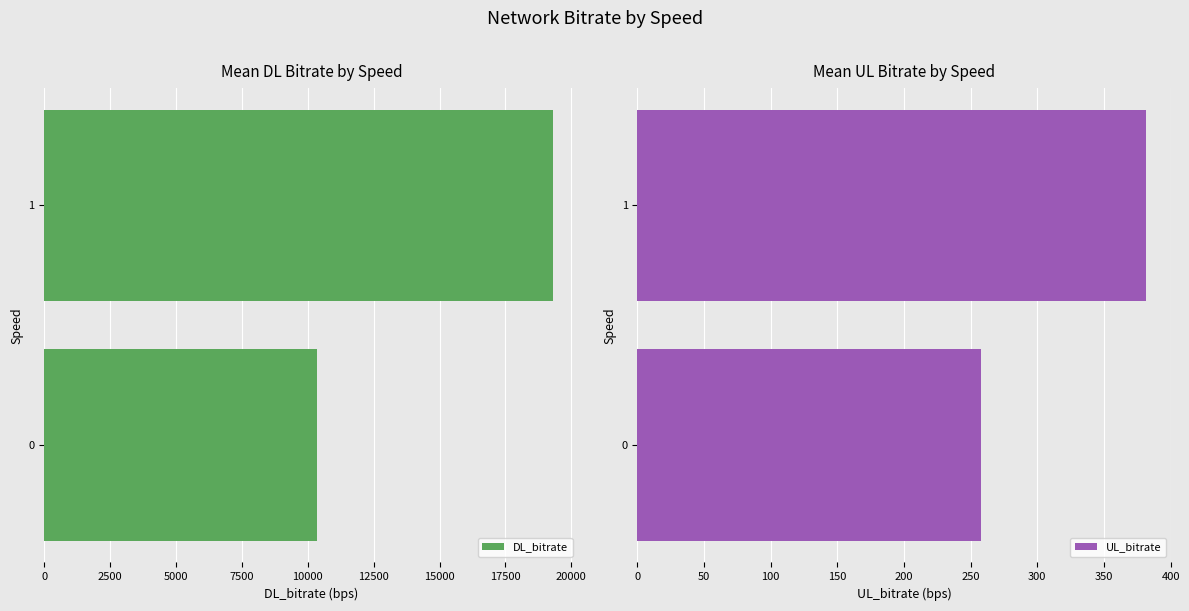

Rank the series at 2500 from highest to lowest value.

DL_bitrate, UL_bitrate